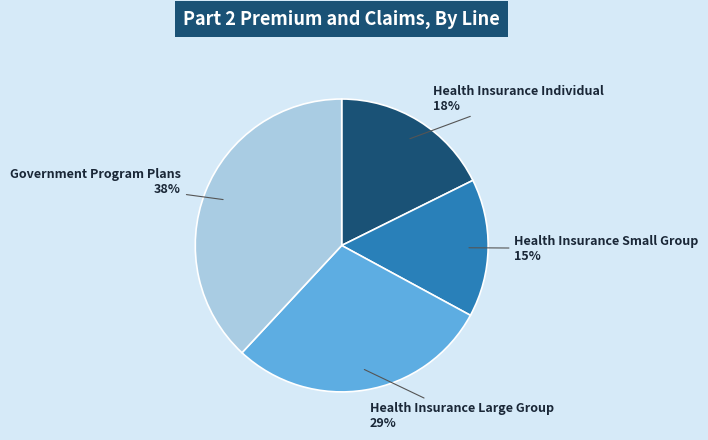

The Government Program Plans slice represents 30% of the pie. True or false?

False